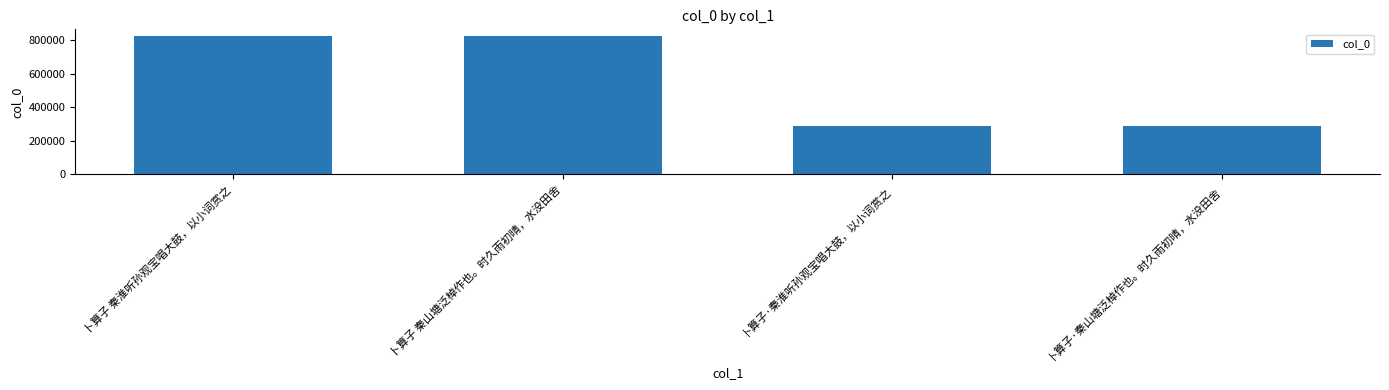

Where is the data nearest to the value 557844?

卜算子 秦山塘泛棹作也。时久雨初晴，水没田舍